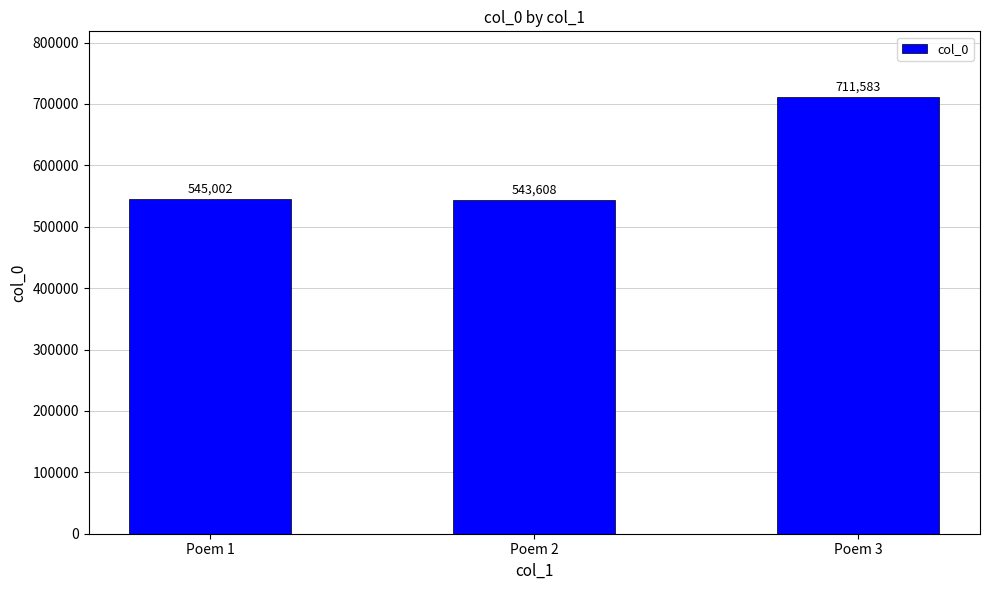

What is the change in value from Poem 1 to Poem 3?

+166581